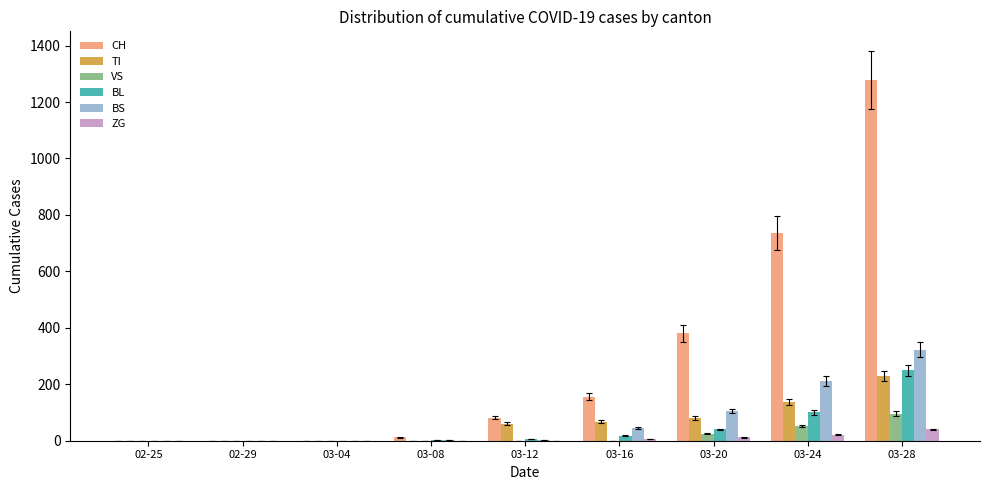

Which category has the highest value across all series?

03-28